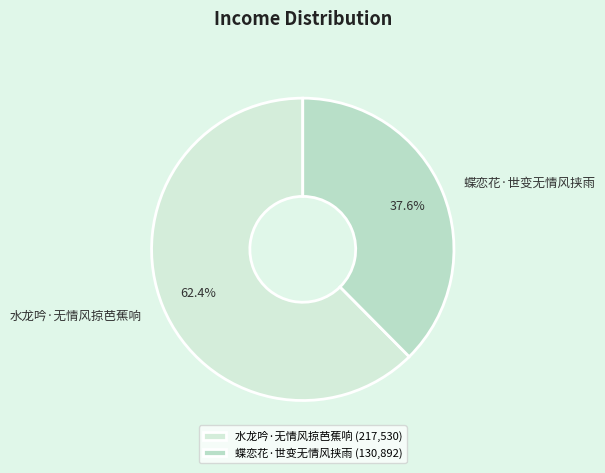

Rank the categories by value from highest to lowest.

水龙吟·无情风掠芭蕉响, 蝶恋花·世变无情风挟雨